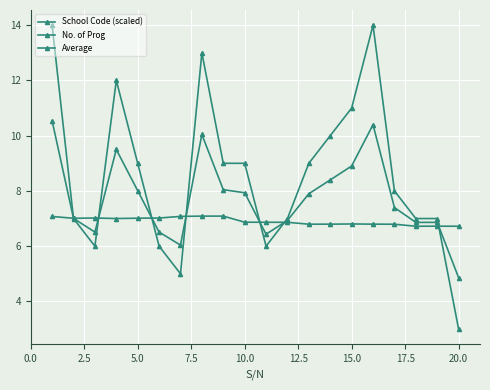

What is the sum of all School Code (scaled) values?

138.1